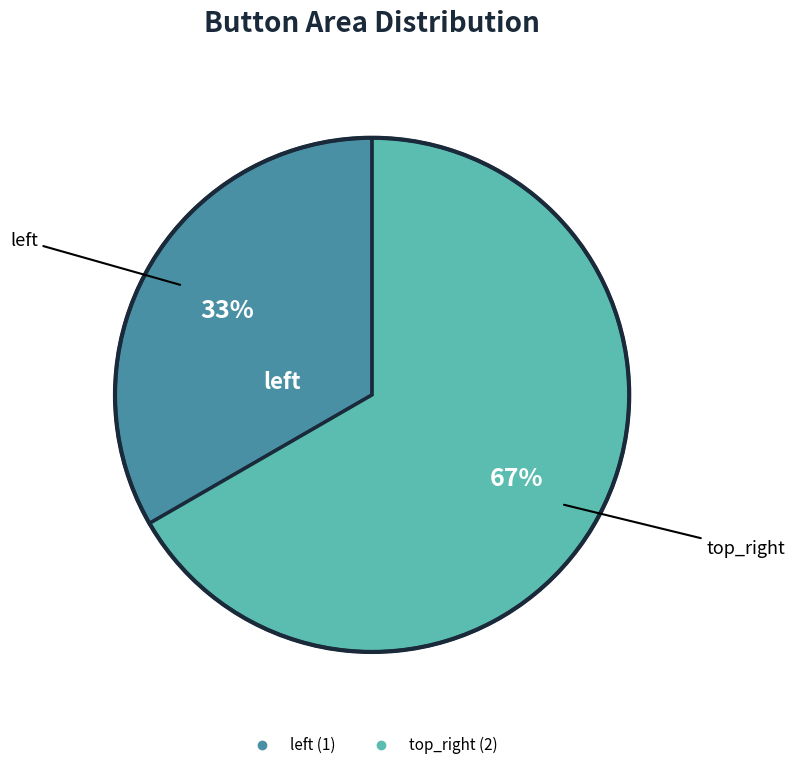

Count the number of slices in the pie.

2